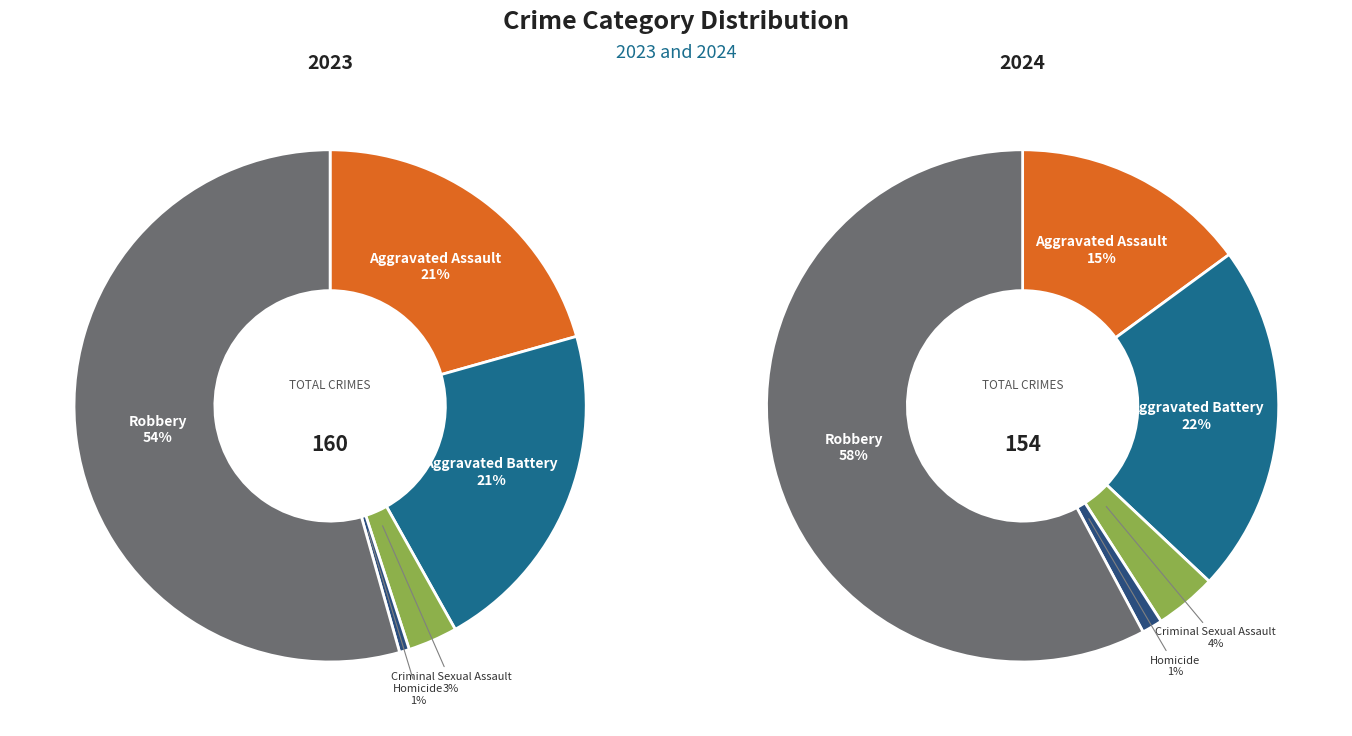

Combined, what portion of the pie is Aggravated Assault and Aggravated Battery?

41.9%